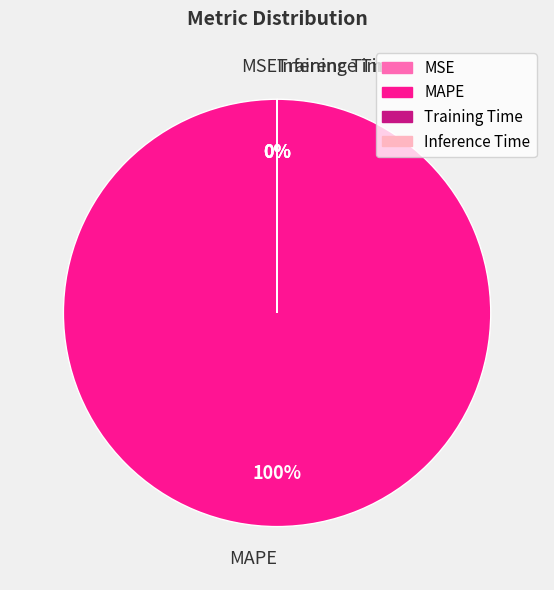

What is the largest slice in the pie chart?

MAPE